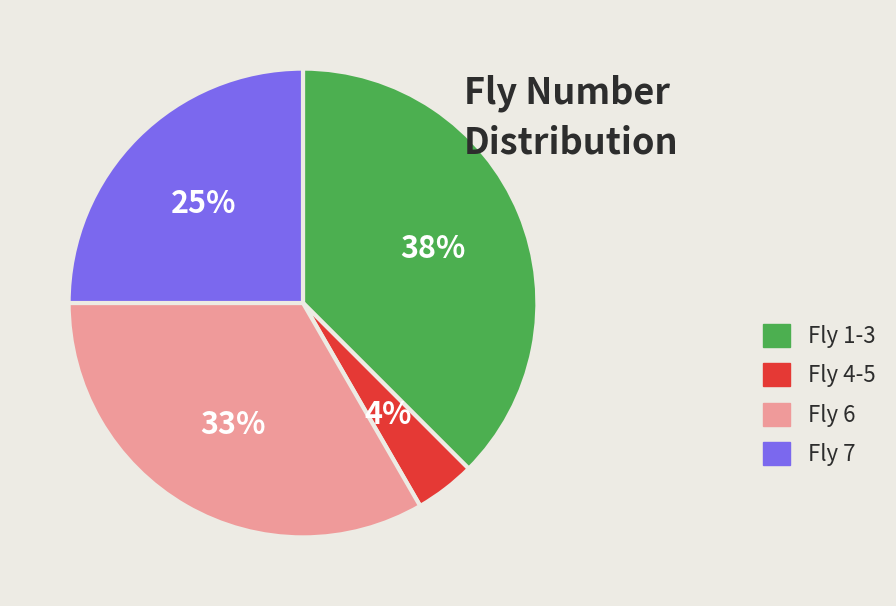

To the nearest percent, what portion does Fly 4-5 represent?

4%